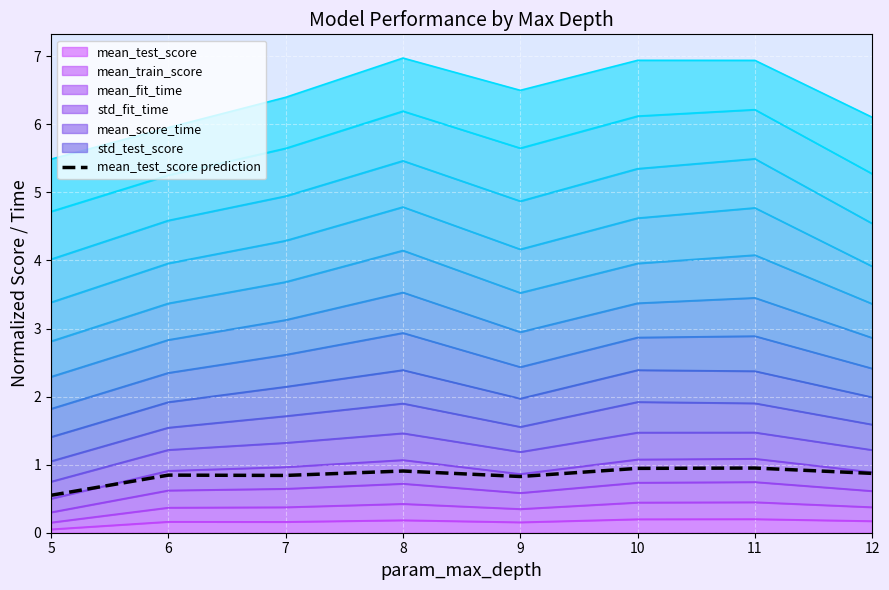

Reading left to right, transcribe all the data shown in this chart.

5=0.6	6=0.8	7=0.8	8=0.9	9=0.8	10=0.9	11=1.0	12=0.9